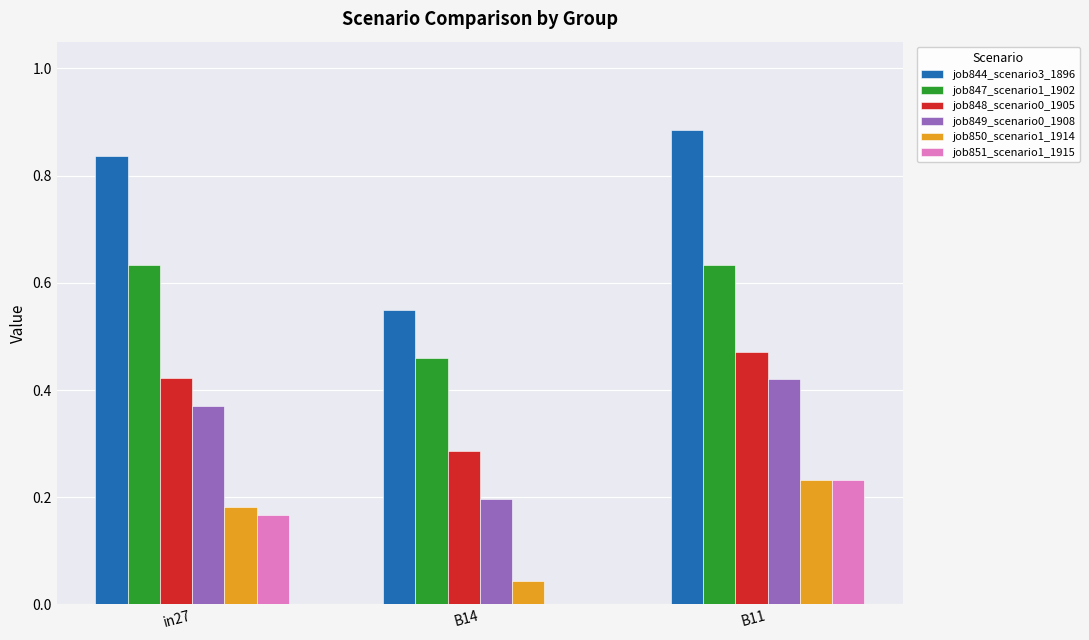

What is the sum of the job844_scenario3_1896 values at B14 and in27?

1.4